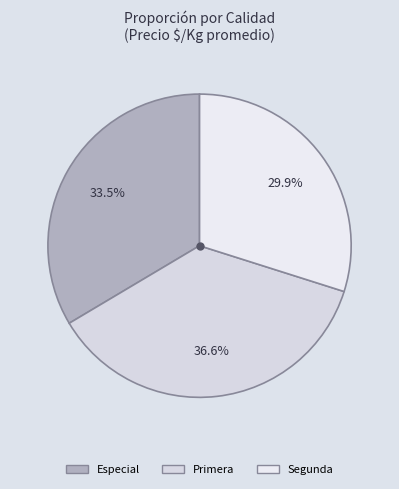

Is there a majority slice in this chart?

No